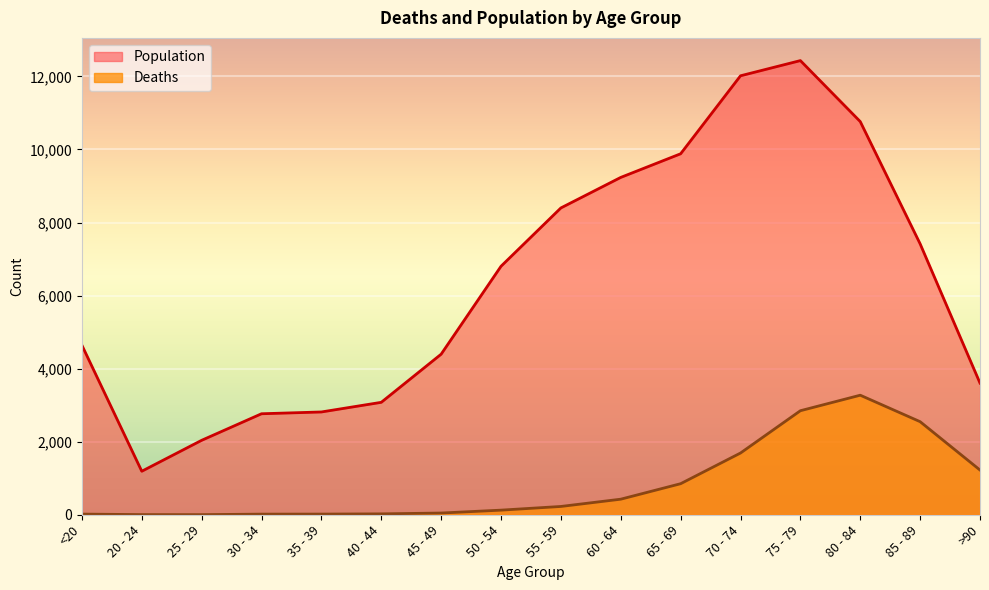

Which has a higher value, 60 - 64 or 55 - 59?

60 - 64